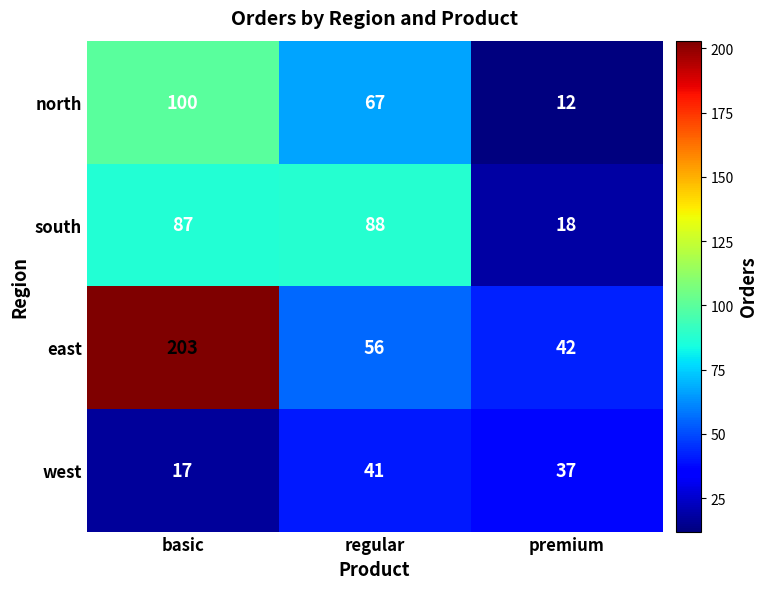

Reading right to left, list all the values displayed in this chart.

north: premium=12	regular=67	basic=100
south: premium=18	regular=88	basic=87
east: premium=42	regular=56	basic=203
west: premium=37	regular=41	basic=17